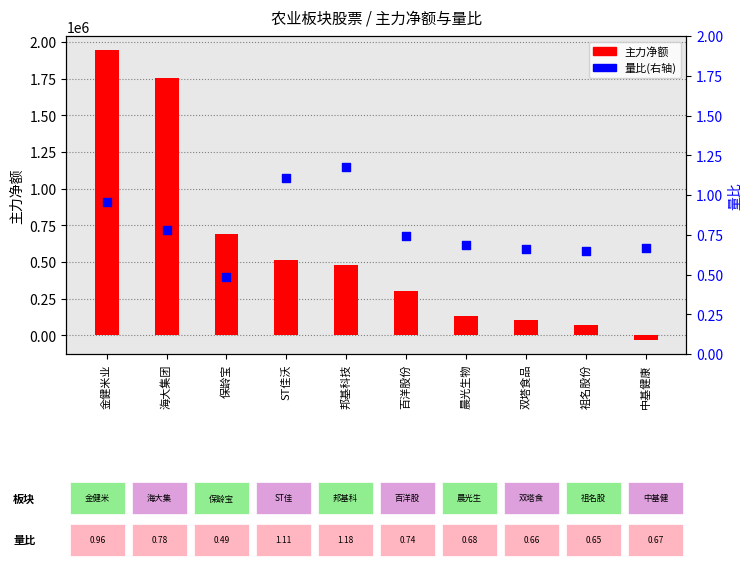

Is the value of 主力净额 at 百洋股份 greater than the value of 量比 at 金健米业?

Yes